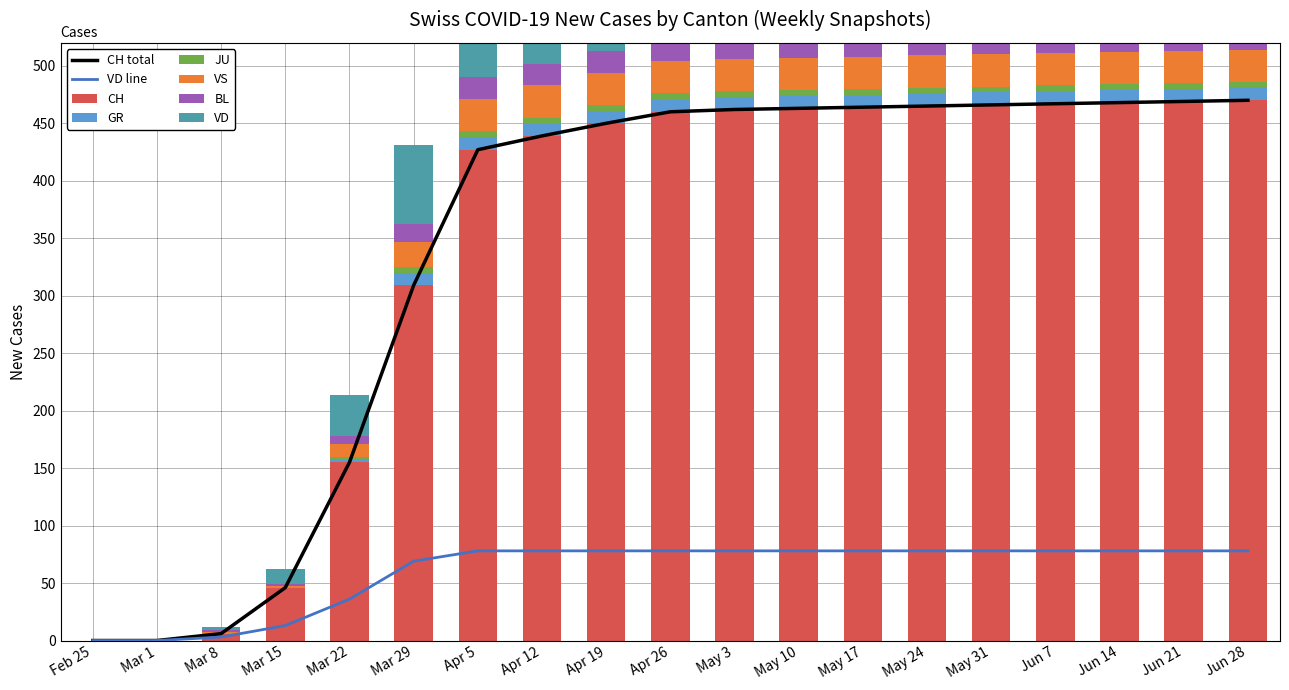

What is the total value across all series at May 24?

606